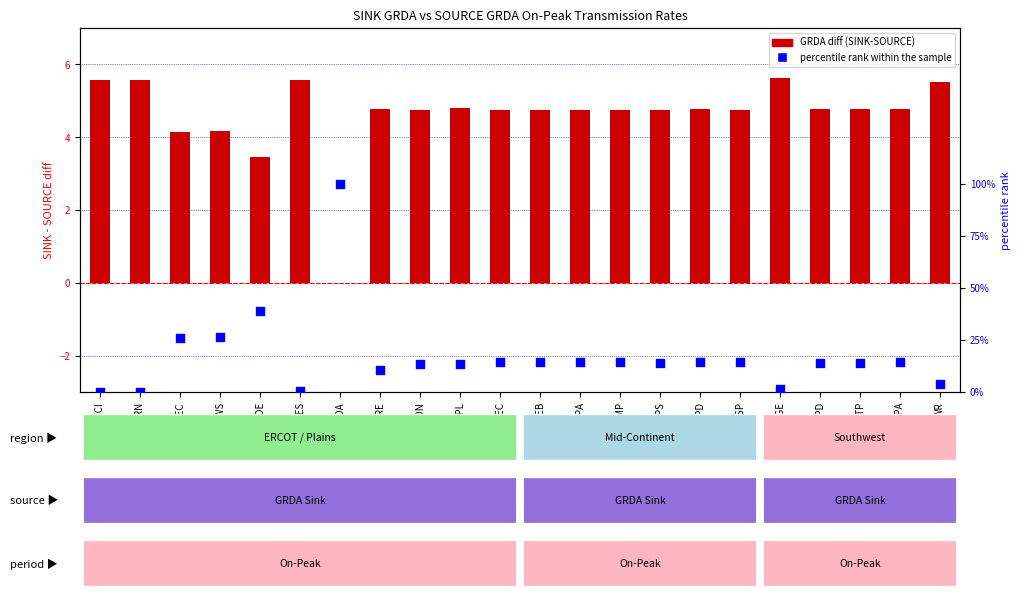

Which series has the largest total across all categories?

percentile rank within the sample